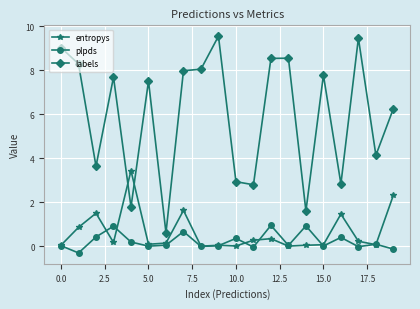

What is the lowest value of the plpds series?

-0.3